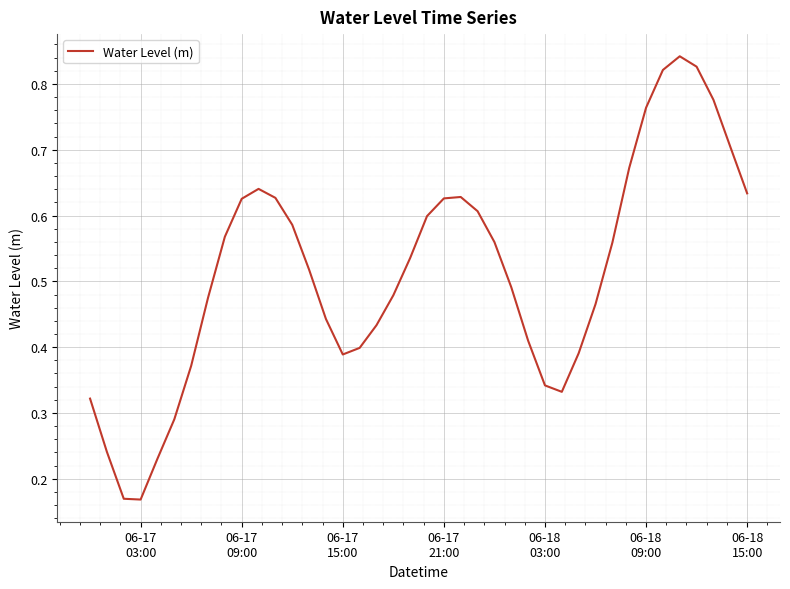

How many lines are shown in the chart?

1